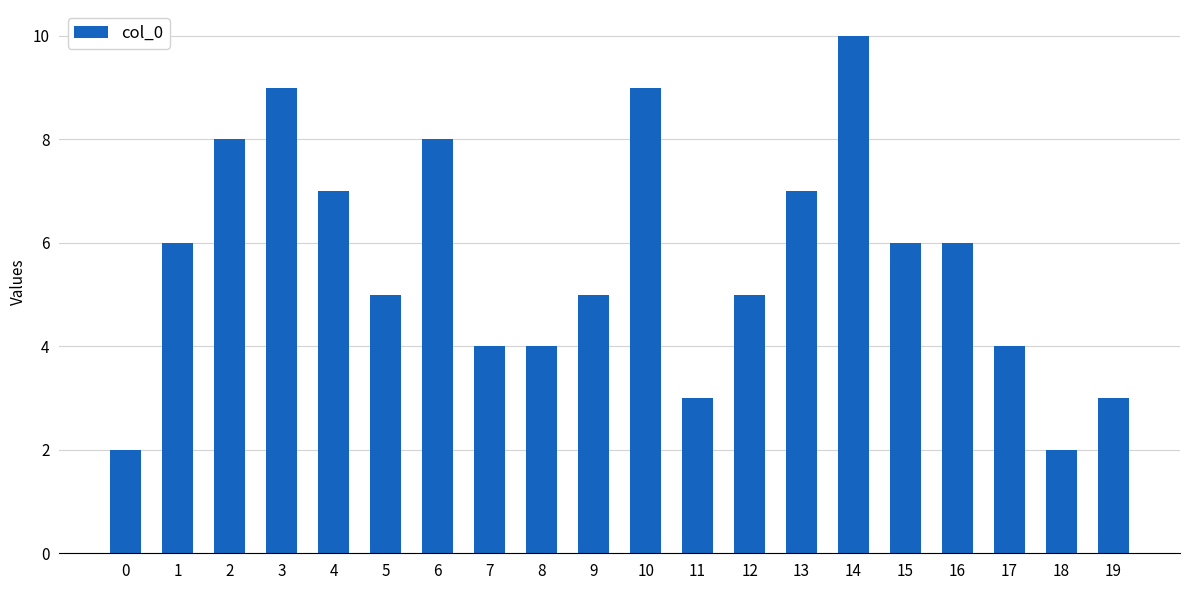

What is the difference between the maximum and second lowest values?

8